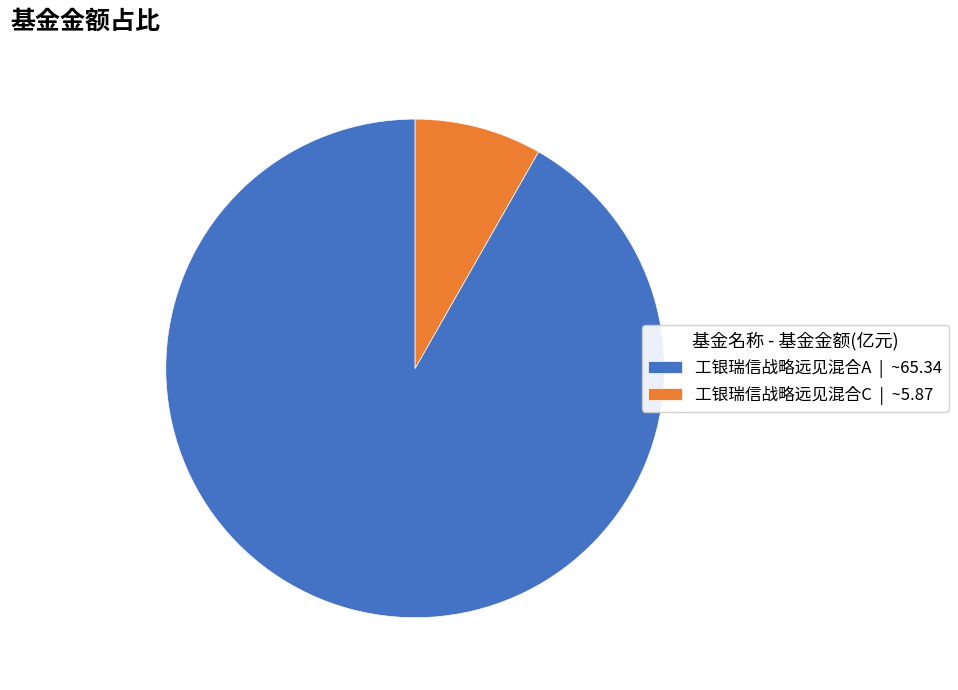

True or false: 工银瑞信战略远见混合A accounts for 77% of the total.

False